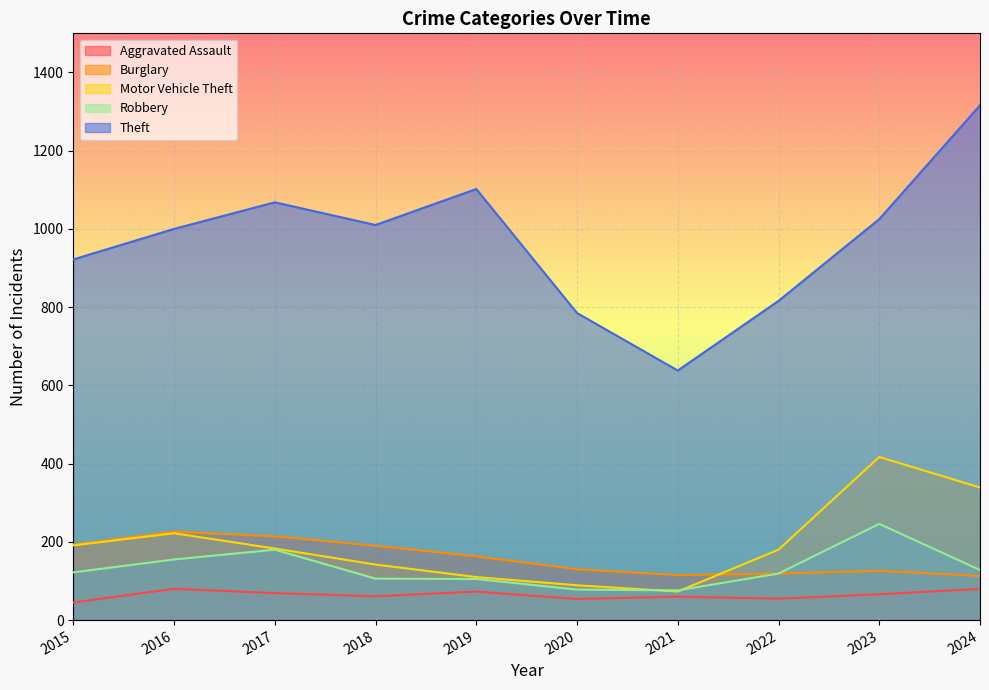

At which category does Burglary reach its first local valley?

2021